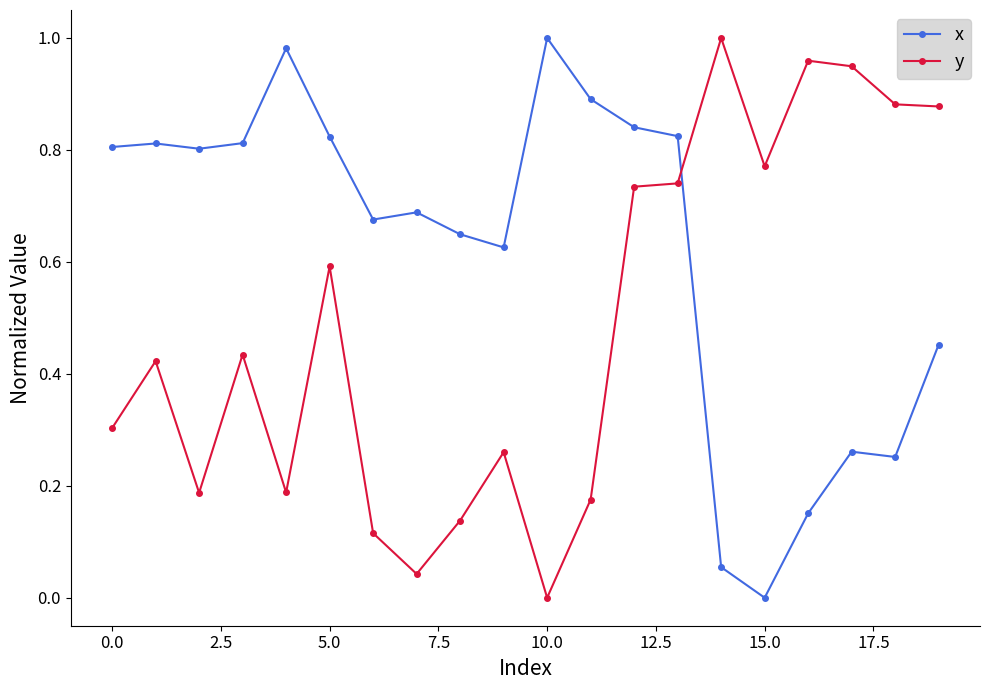

List the series in order of their overall mean, lowest first.

y, x